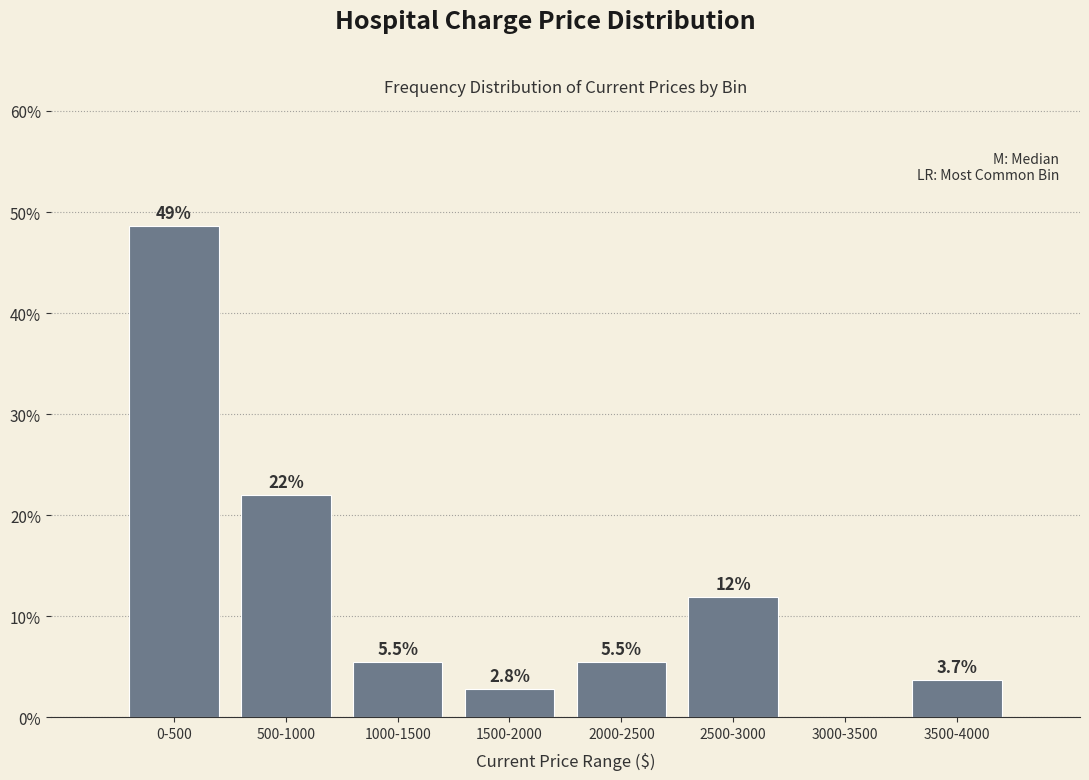

Reading left to right, list all the values displayed in this chart.

0-500=48.6	500-1000=22.0	1000-1500=5.5	1500-2000=2.8	2000-2500=5.5	2500-3000=11.9	3000-3500=0.0	3500-4000=3.7